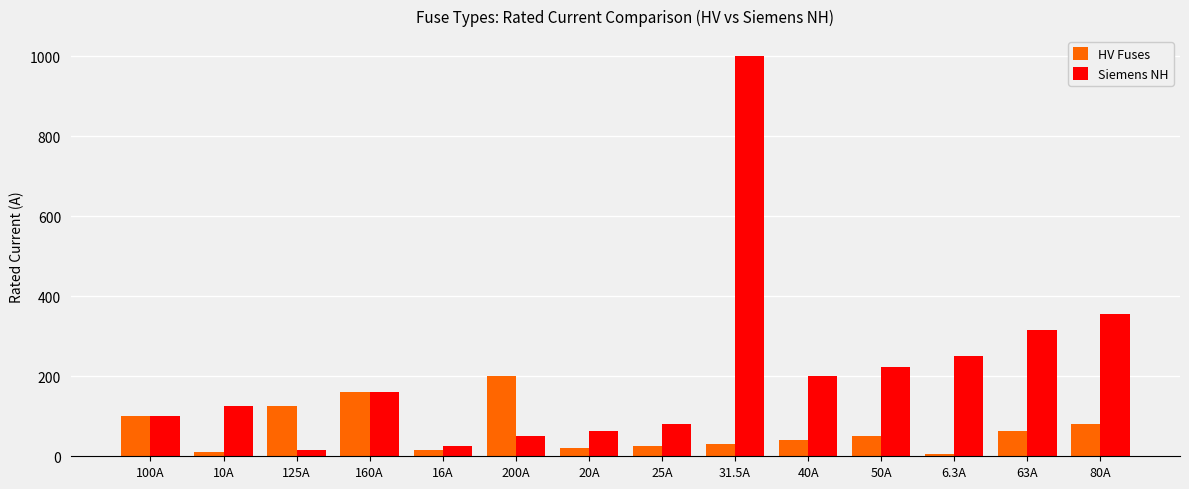

How many values in the HV Fuses series are below 50?

7